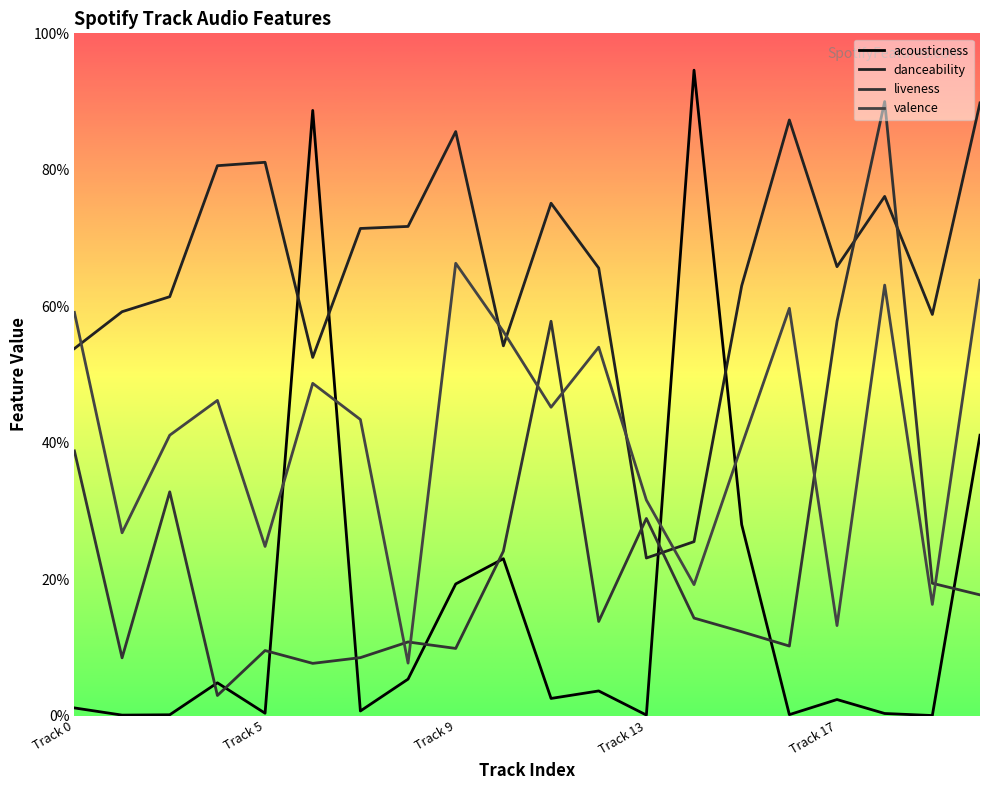

True or false: acousticness has a value of 1.3 at Track 14.

False